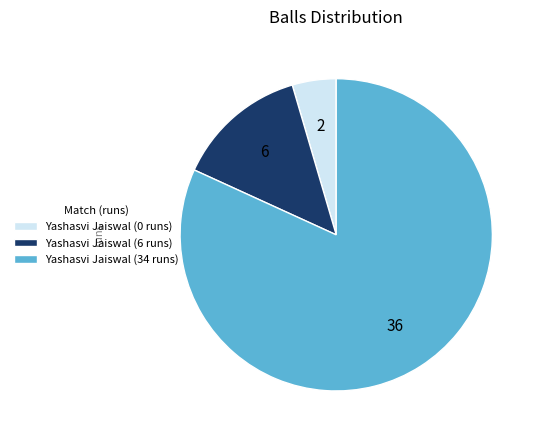

True or false: Yashasvi Jaiswal (0 runs) accounts for 18% of the total.

False